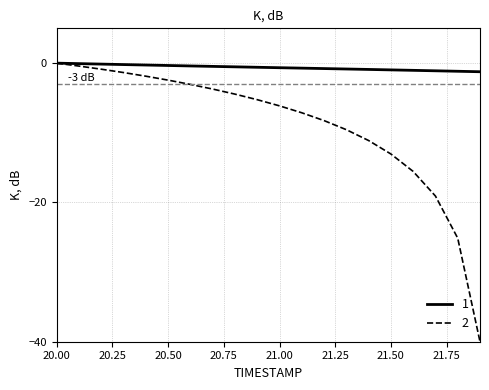

Rank the series by their average value, from highest to lowest.

1, 2